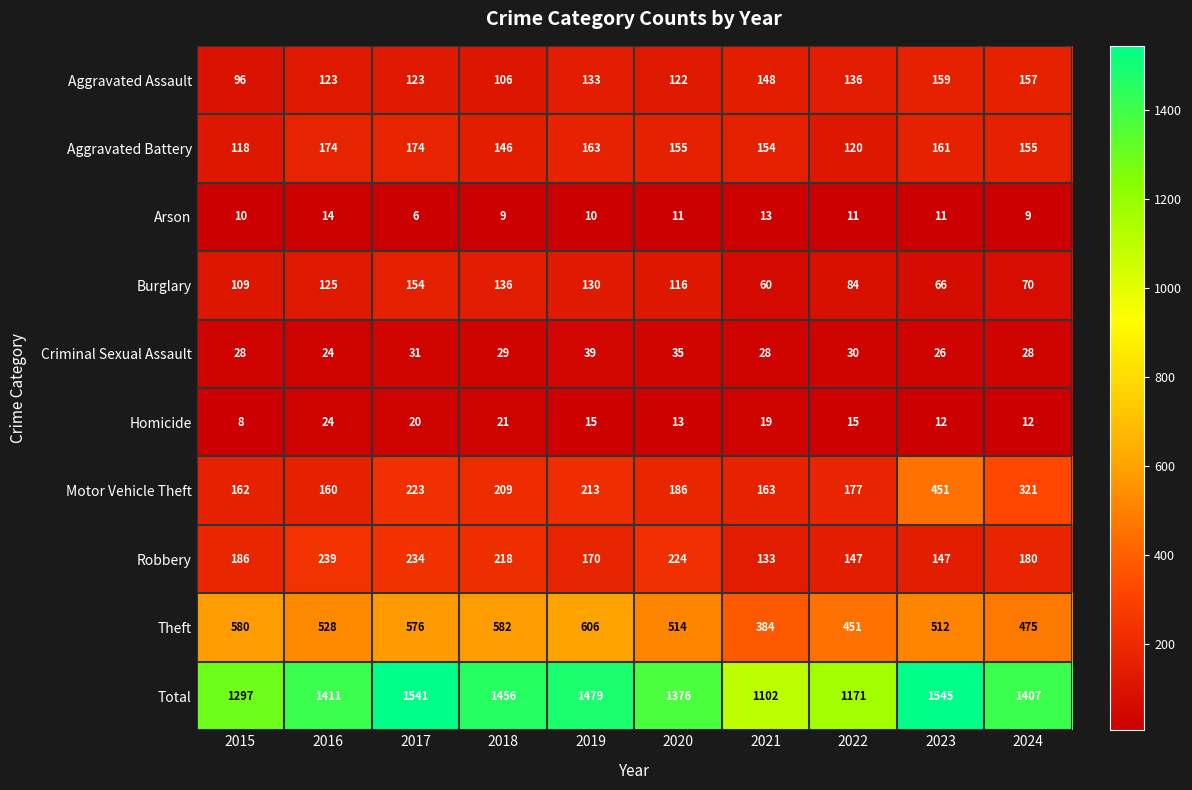

What is the spread (max minus min) of values at 2023?

1534